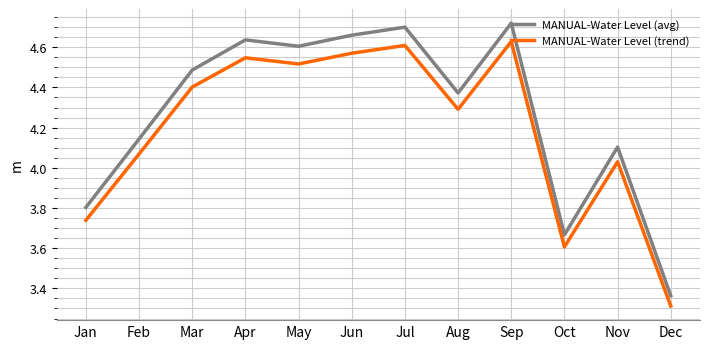

What is the smallest value displayed?

3.3